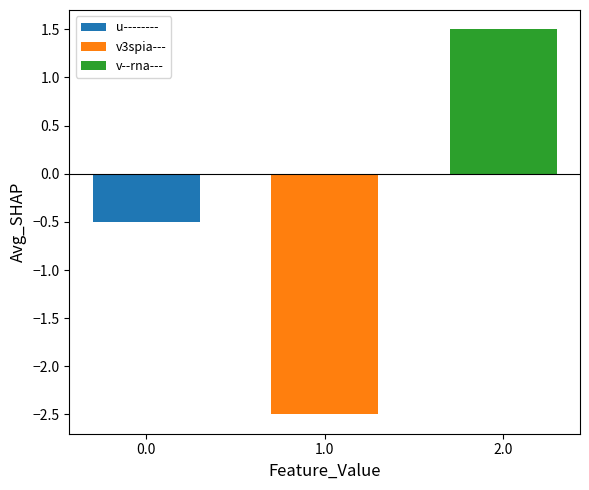

Read the u-------- value at 1.0.

-0.5